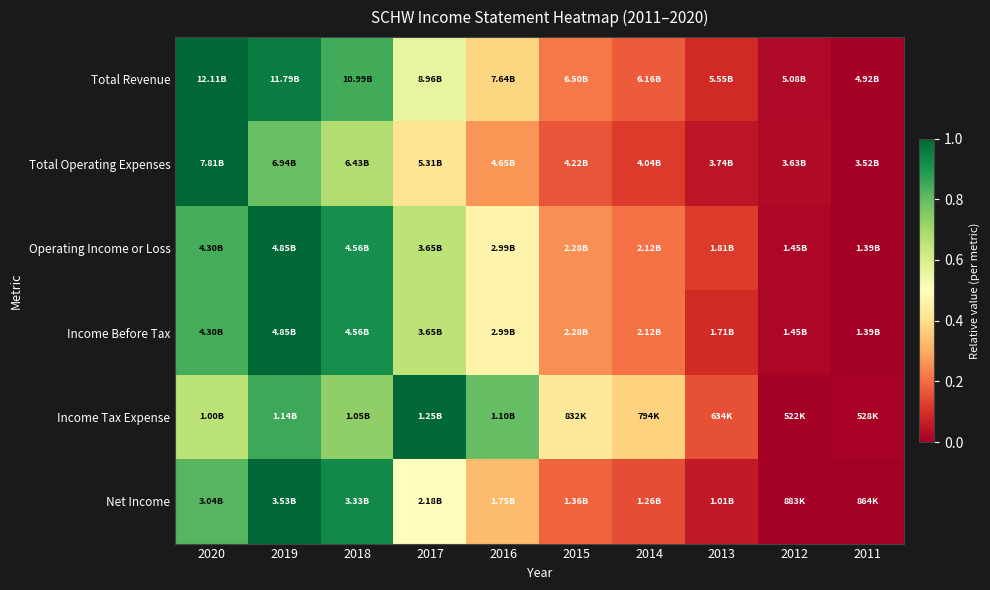

What is the spread (max minus min) of values at 2013?

0.1